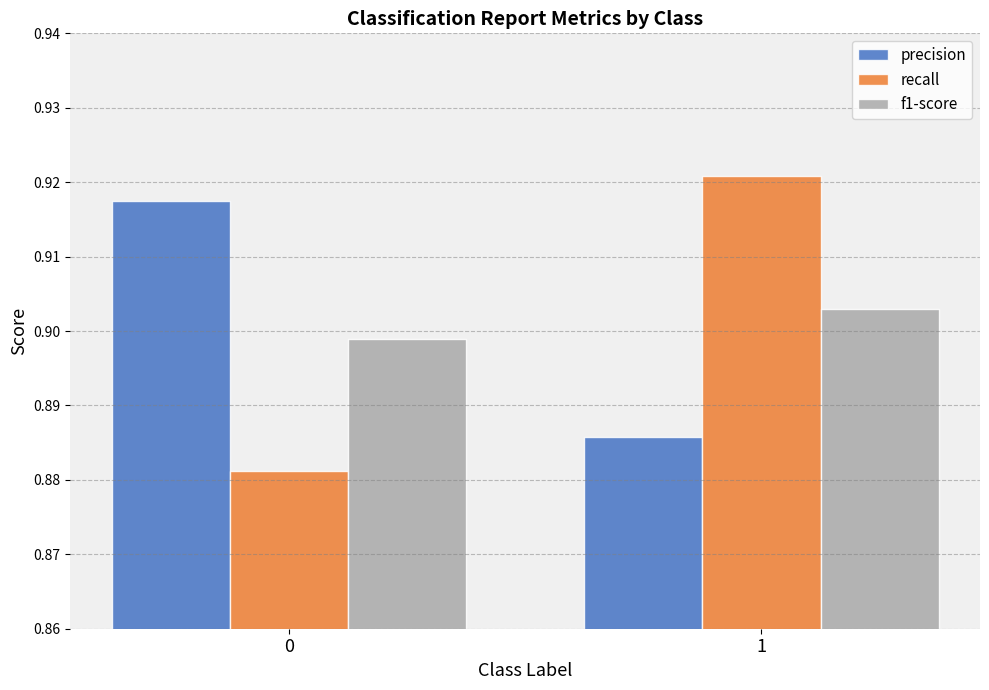

Which series has the largest range (max minus min)?

recall